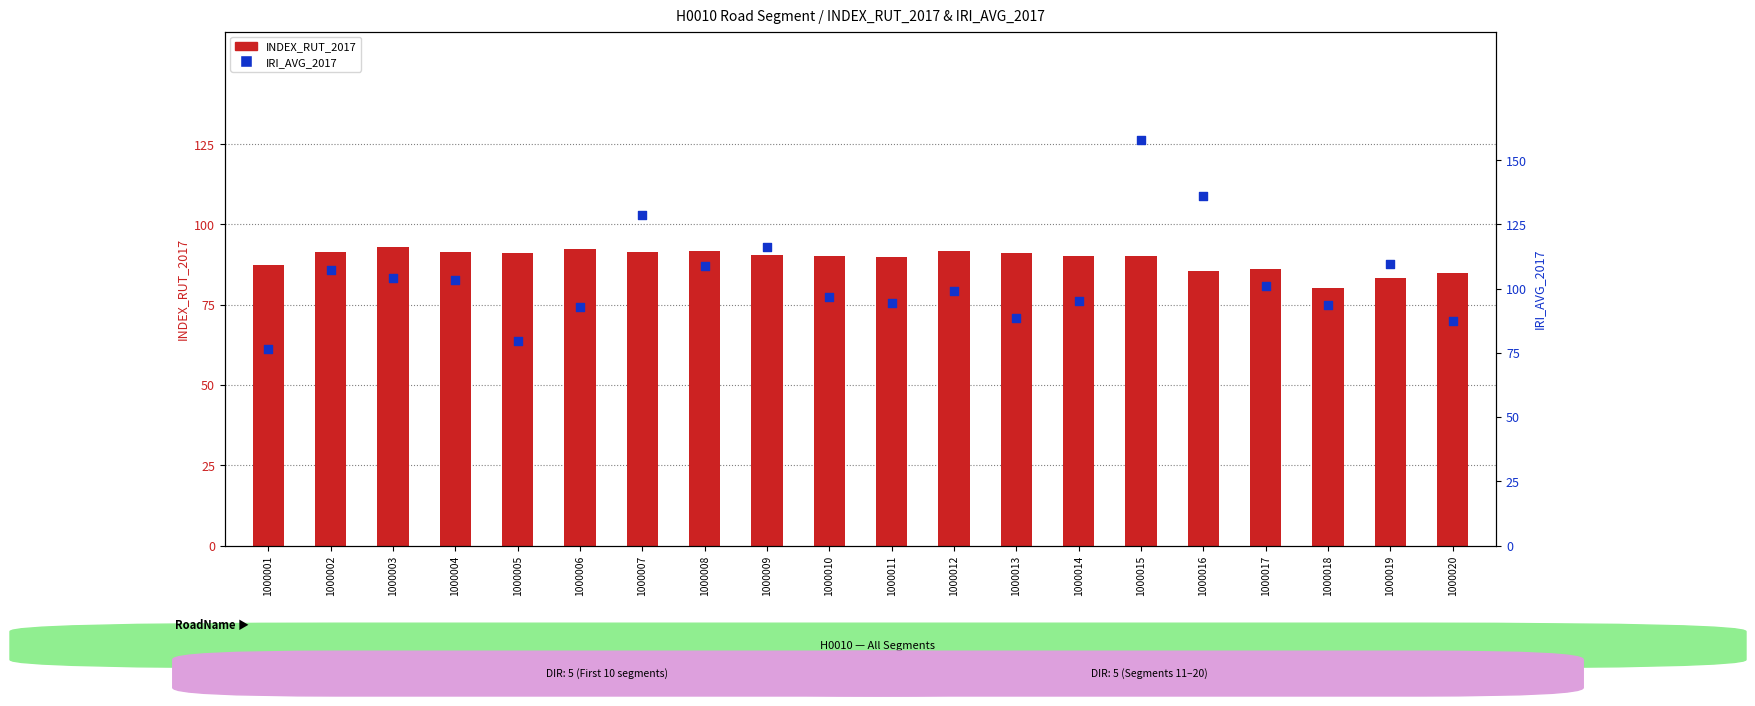

What is the total value across all series at 1000002?

198.8